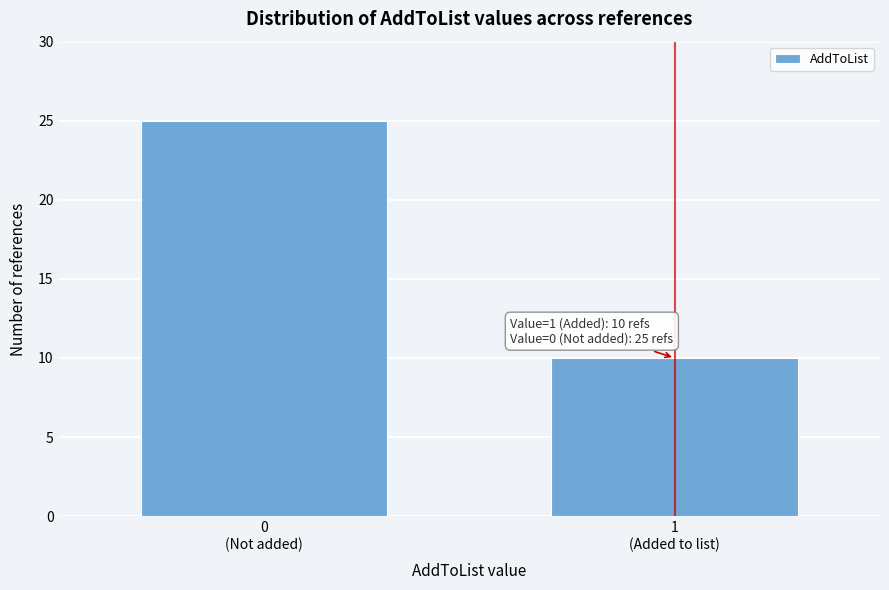

Reading right to left, transcribe all the data shown in this chart.

10	25